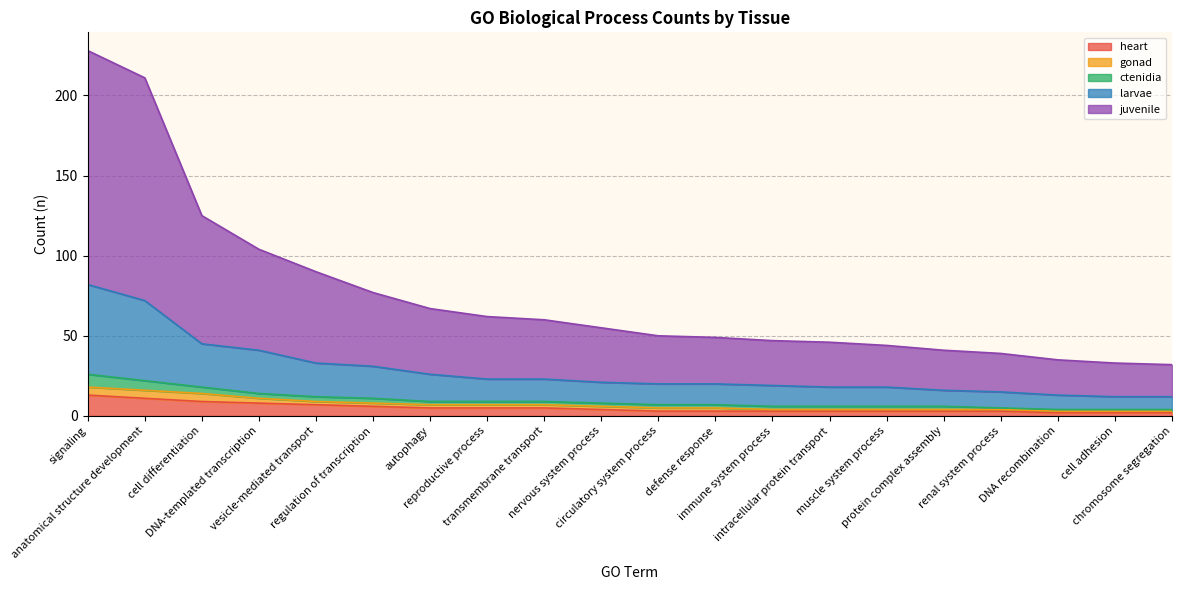

At which label is heart closest to 7?

vesicle-mediated transport